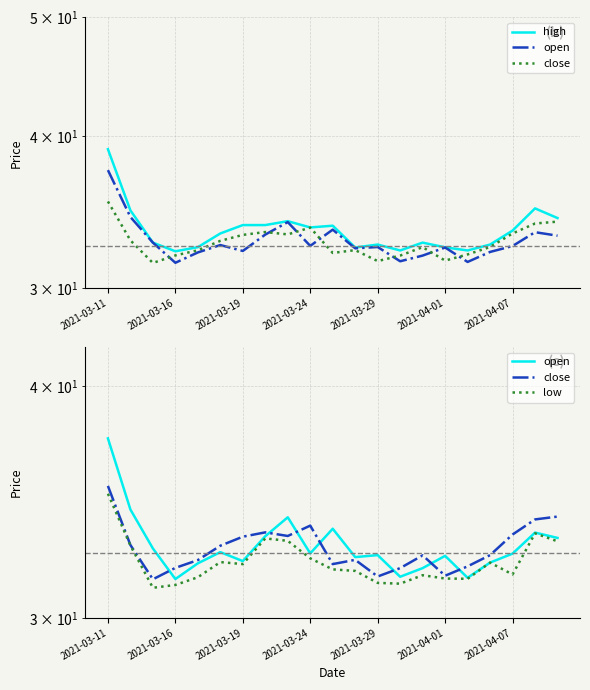

Which category has the highest value in the low series?

2021-03-11